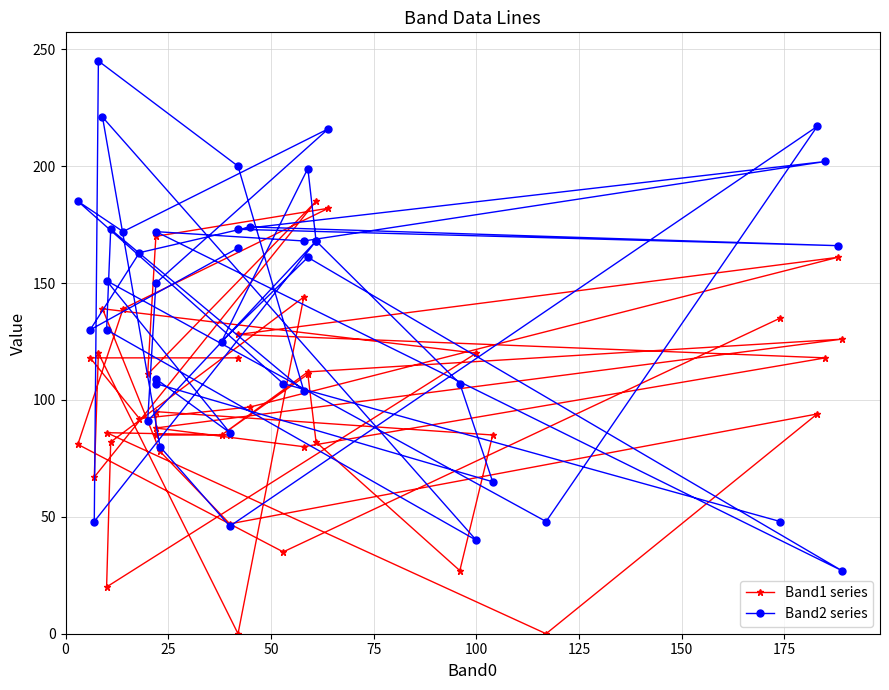

Reading left to right, what are all the values shown in this chart?

Band1 series: 135	35	81	139	182	170	111	185	67	120	0	144	82	20	120	139	78	47	94	0	86	85	85	95	85	27	82	111	85	112	126	88	80	118	128	161	97	92	118	118
Band2 series: 48	107	185	172	216	150	91	168	48	245	200	104	173	130	40	221	80	46	217	48	151	86	109	107	65	107	168	199	125	161	27	172	168	202	173	166	174	163	130	165